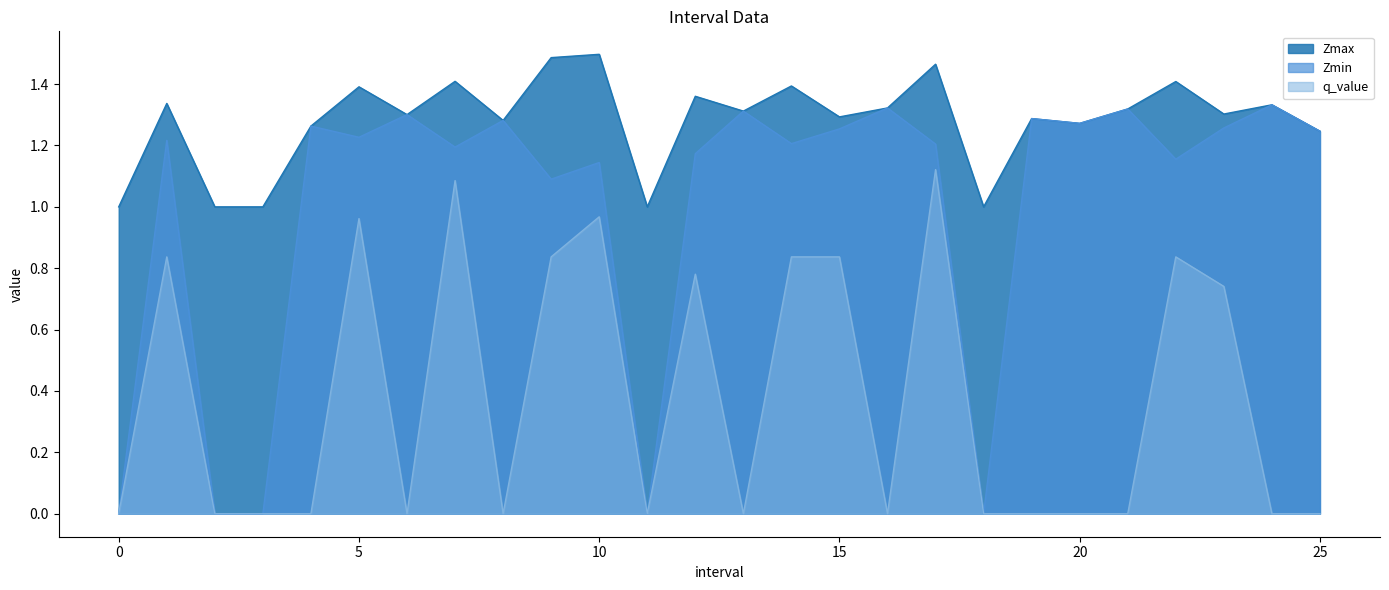

At which label does q_value reach its peak?

17.0